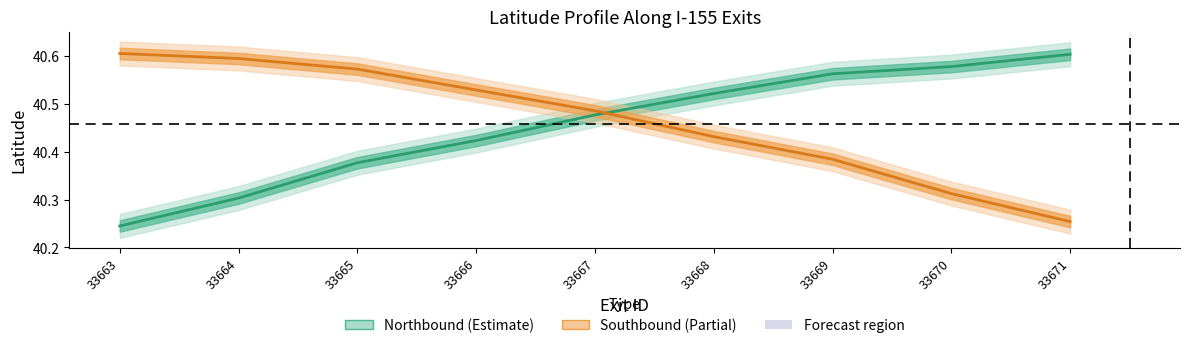

What is the value of the Northbound point at the 3rd from the left?

40.4